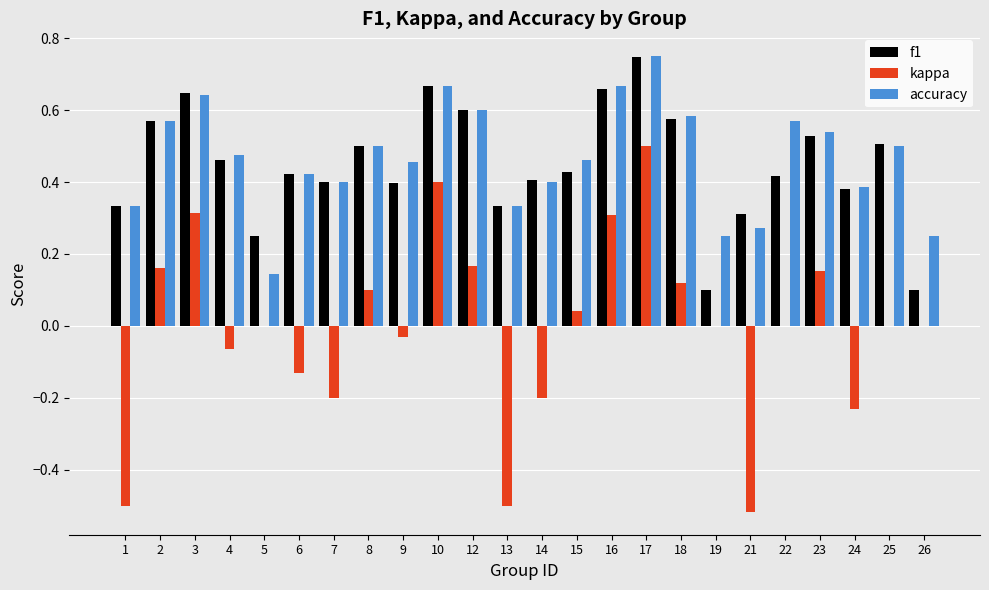

Is it true that accuracy equals 0.8 at 22?

False